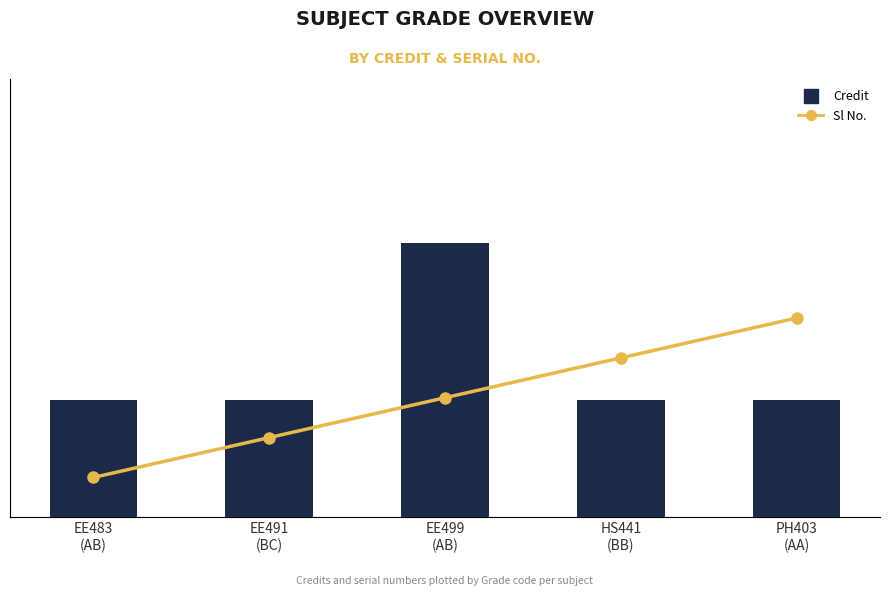

Between EE491
(BC) and PH403
(AA), which is larger?

EE491
(BC)